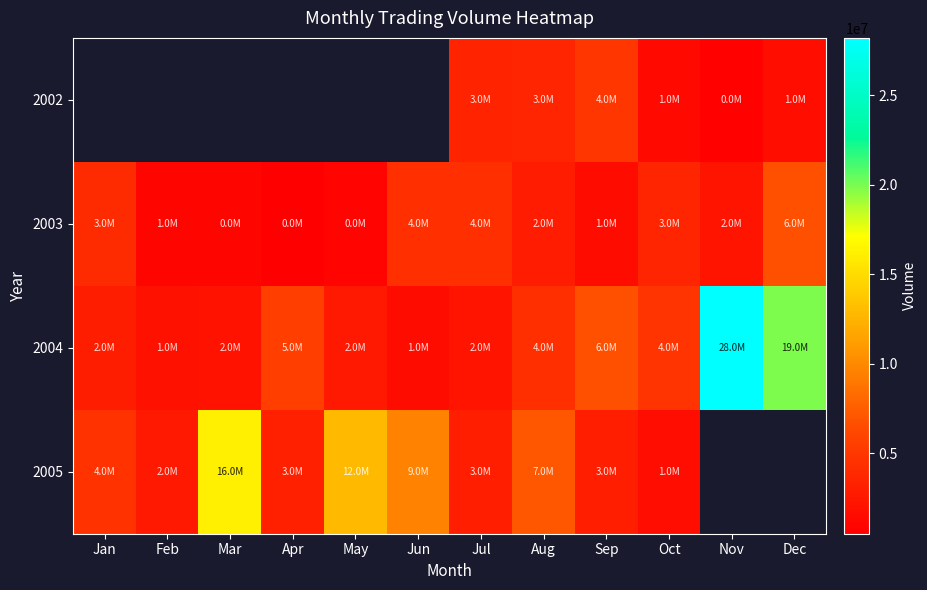

Count the number of categories in the chart.

12